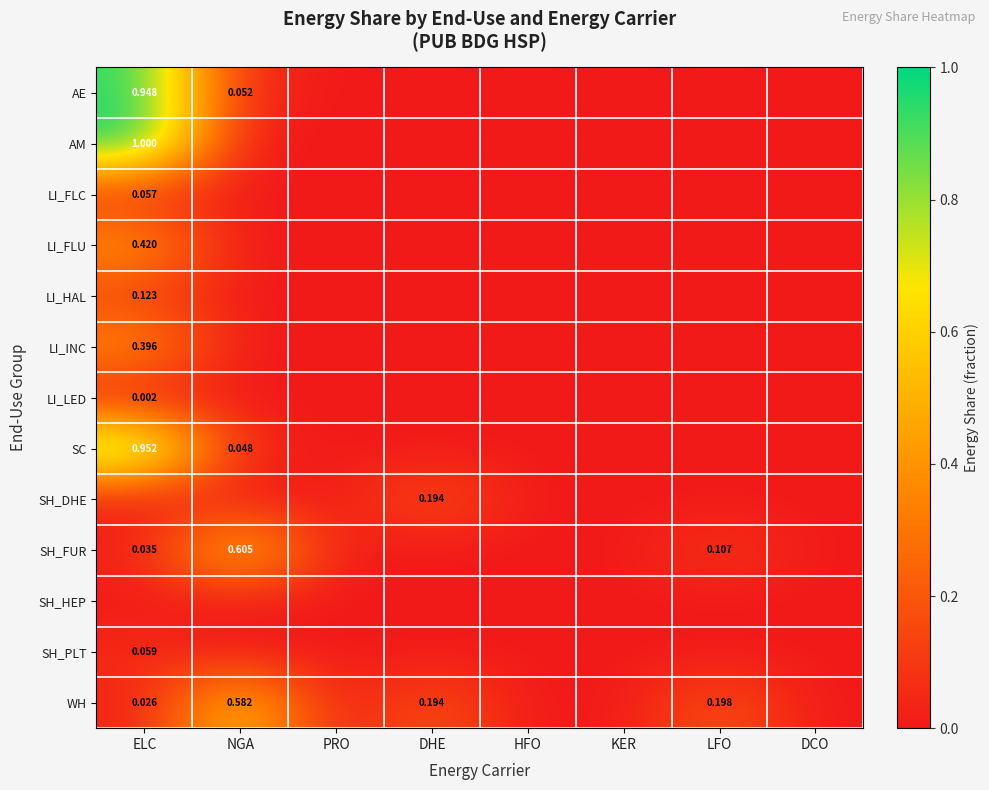

At how many categories does at least one series exceed 0?

4